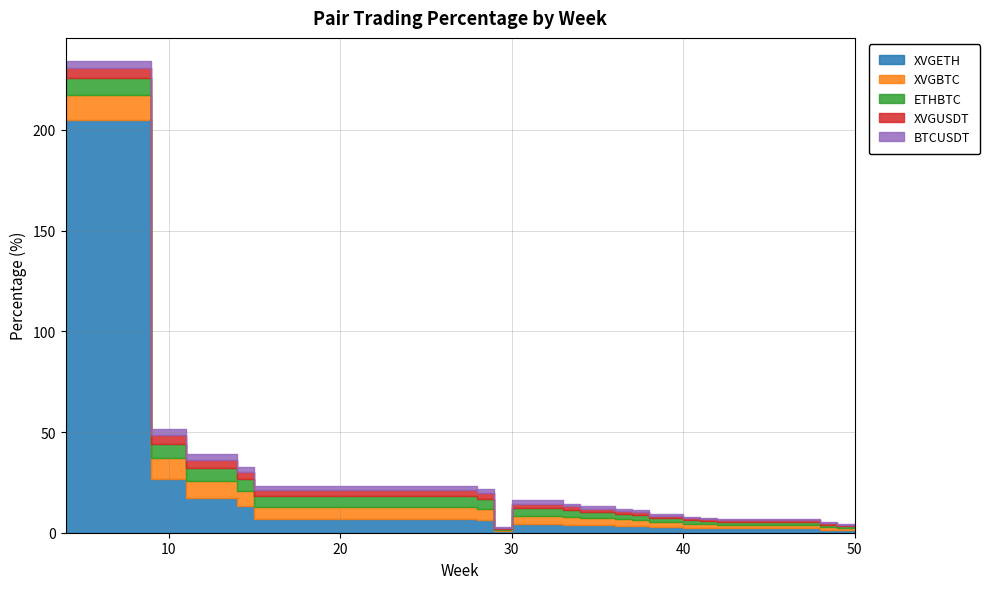

What are all the series names shown in the legend?

XVGETH, XVGBTC, ETHBTC, XVGUSDT, BTCUSDT